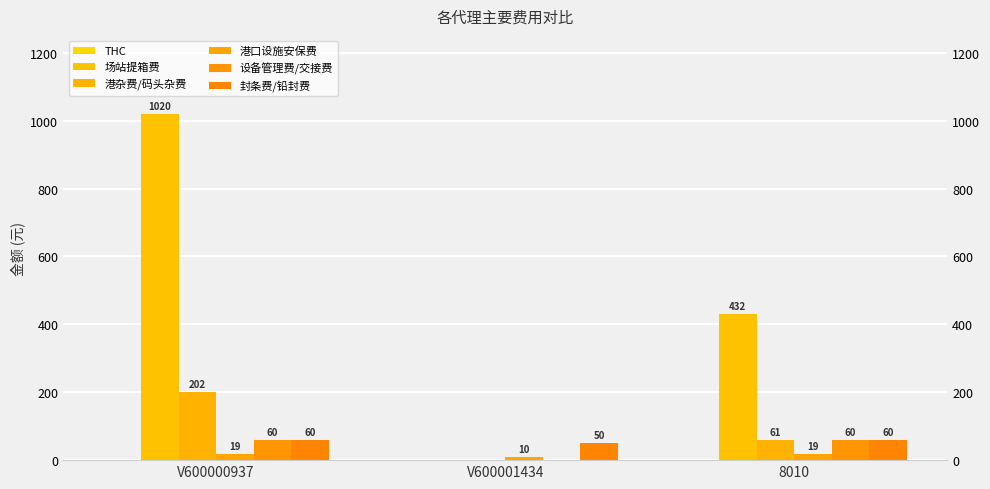

What are all the series names shown in the legend?

THC, 场站提箱费, 港杂费/码头杂费, 港口设施安保费, 设备管理费/交接费, 封条费/铅封费